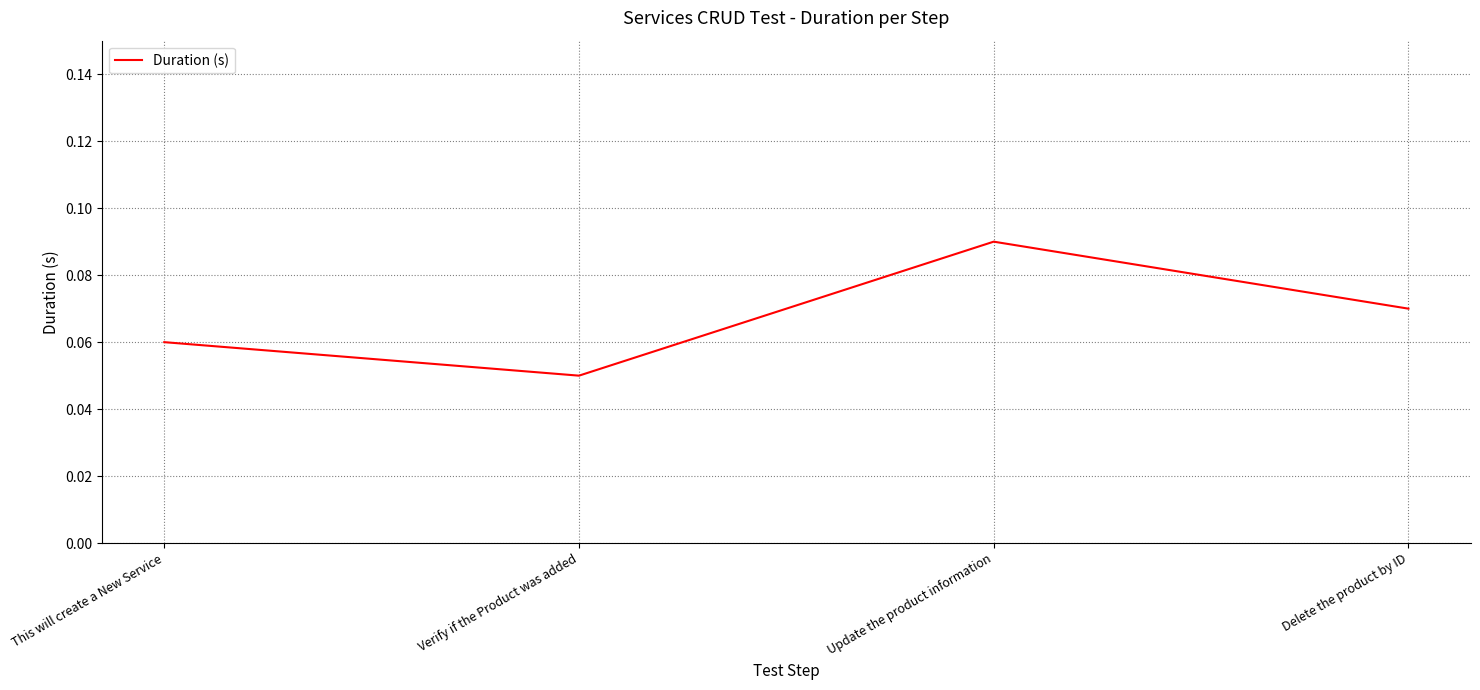

Which has a higher value, This will create a New Service or Verify if the Product was added?

This will create a New Service